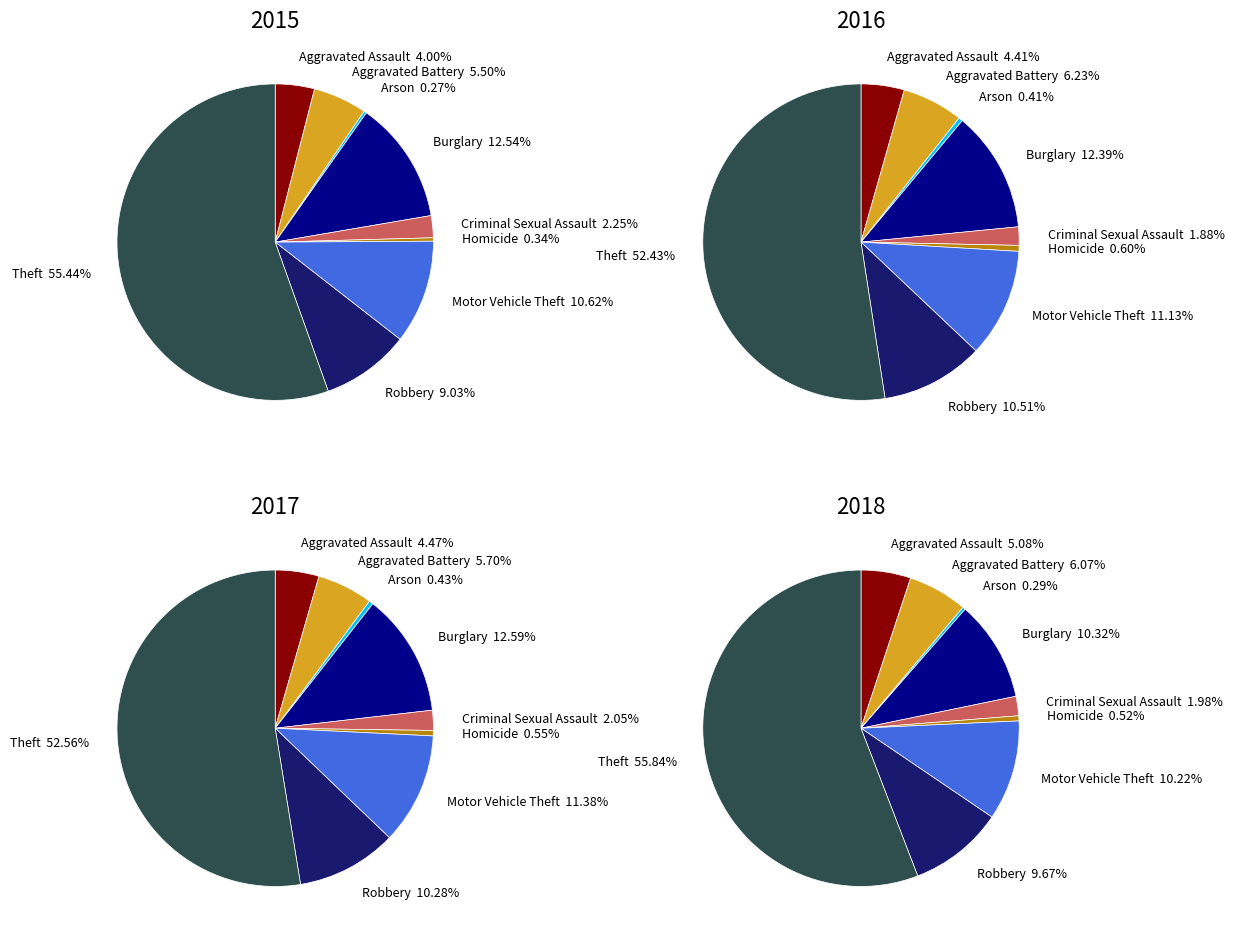

Rank the categories by value from lowest to highest.

Arson, Homicide, Criminal Sexual Assault, Aggravated Assault, Aggravated Battery, Robbery, Motor Vehicle Theft, Burglary, Theft